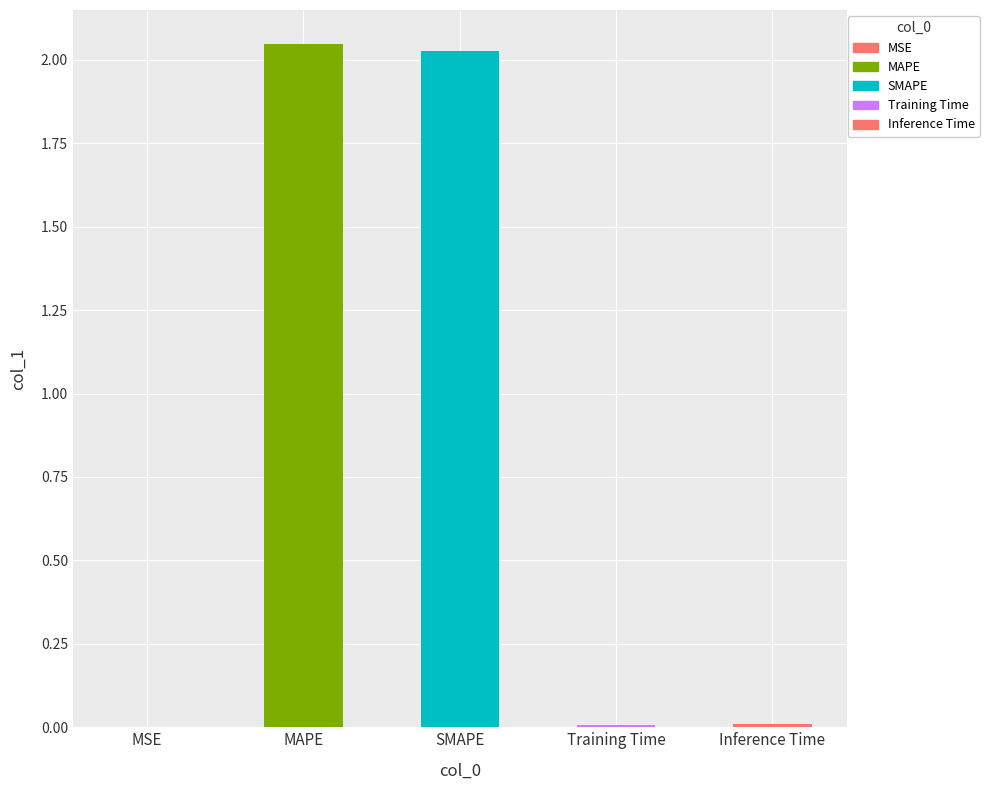

Which has a higher value, MSE or MAPE?

MAPE